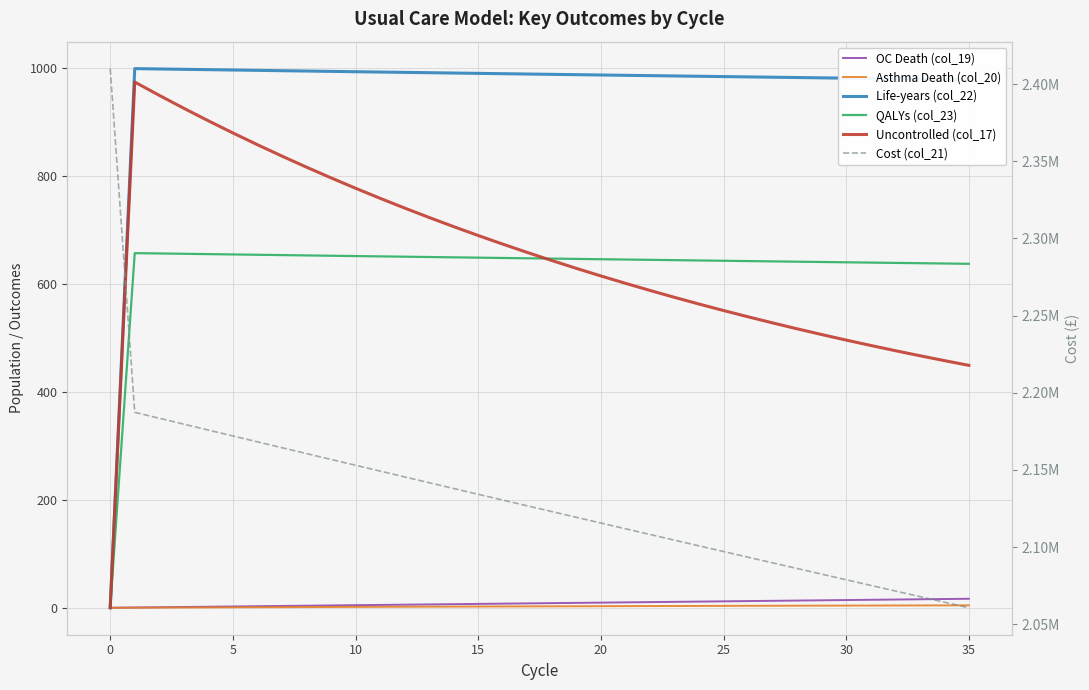

True or false: Asthma Death (col_20) has more than 2 points higher than both neighbors.

False